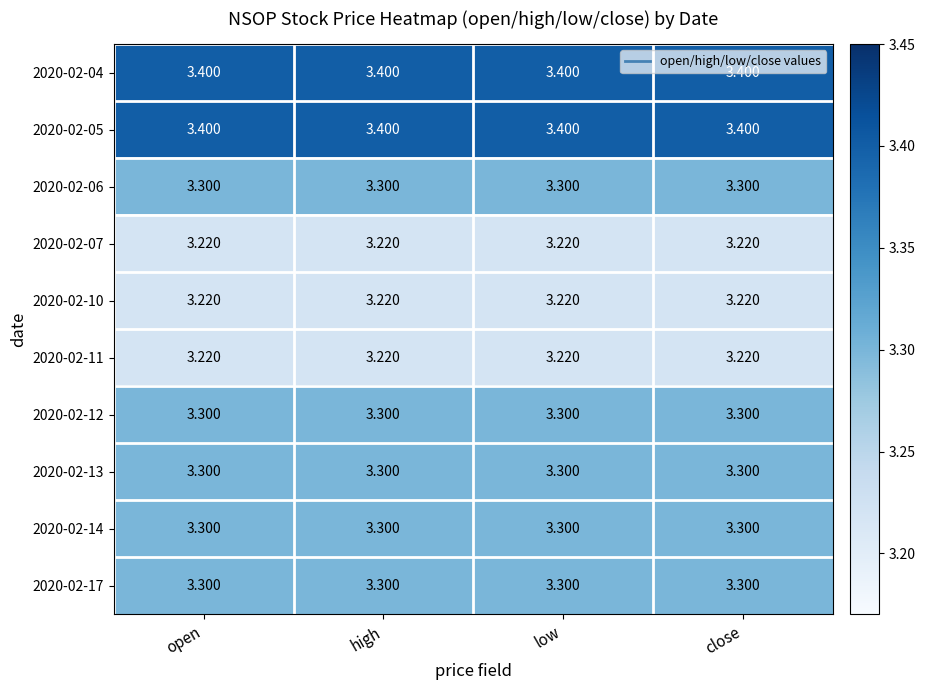

Reading right to left, what are all the values shown in this chart?

2020-02-04: close=3.4	low=3.4	high=3.4	open=3.4
2020-02-05: close=3.4	low=3.4	high=3.4	open=3.4
2020-02-06: close=3.3	low=3.3	high=3.3	open=3.3
2020-02-07: close=3.2	low=3.2	high=3.2	open=3.2
2020-02-10: close=3.2	low=3.2	high=3.2	open=3.2
2020-02-11: close=3.2	low=3.2	high=3.2	open=3.2
2020-02-12: close=3.3	low=3.3	high=3.3	open=3.3
2020-02-13: close=3.3	low=3.3	high=3.3	open=3.3
2020-02-14: close=3.3	low=3.3	high=3.3	open=3.3
2020-02-17: close=3.3	low=3.3	high=3.3	open=3.3